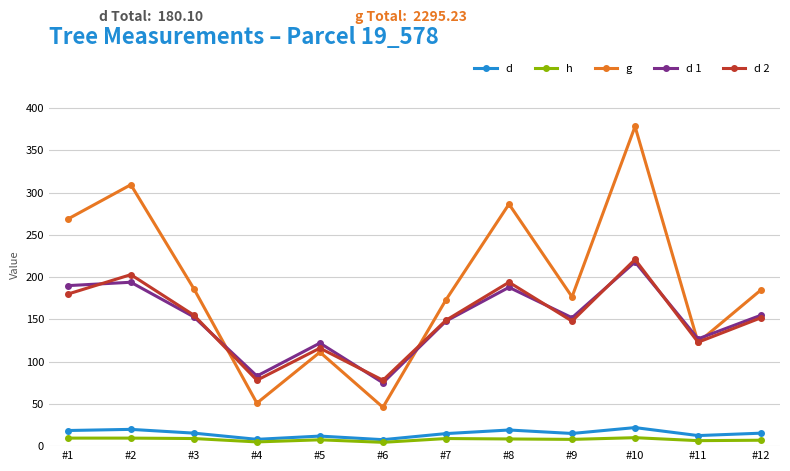

In h, how many points are lower than both neighbors (excluding endpoints)?

4